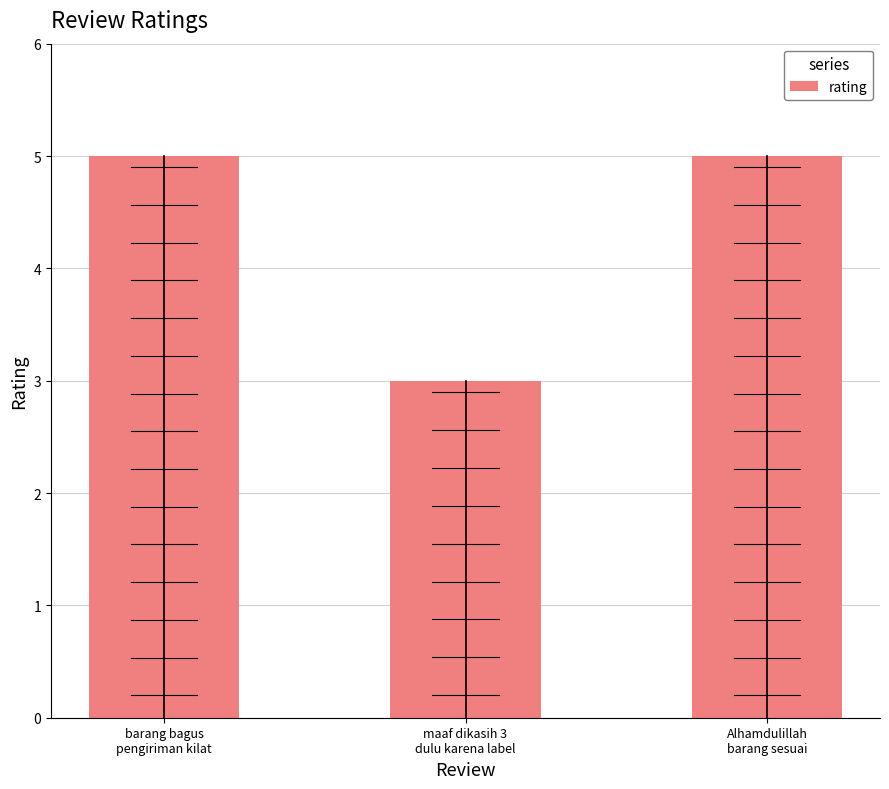

Is it true that the value at barang bagus
pengiriman kilat is 5?

True